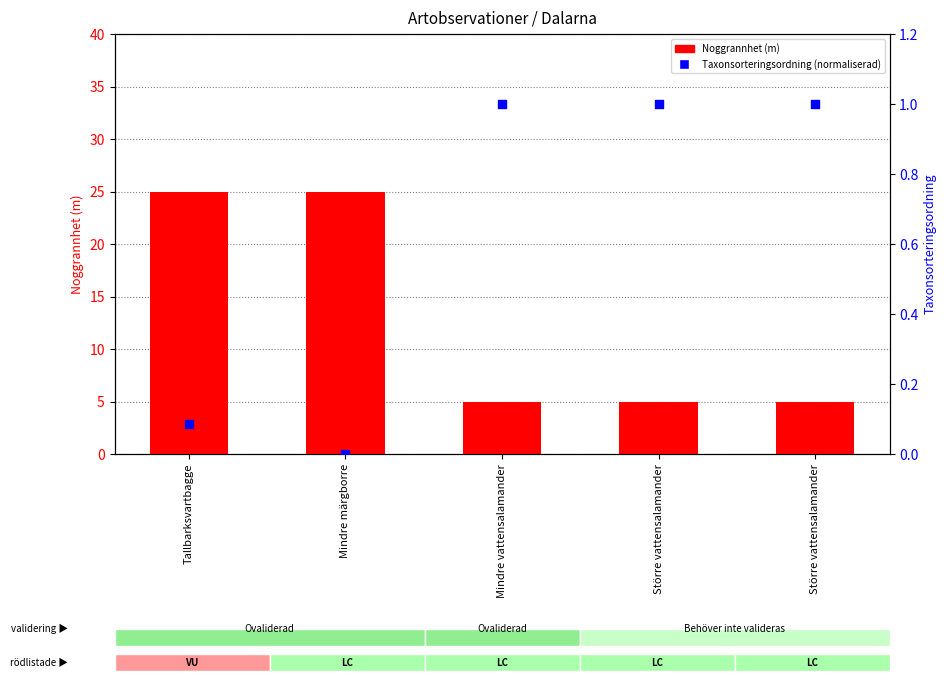

Which series has the largest total across all categories?

Noggrannhet (m)